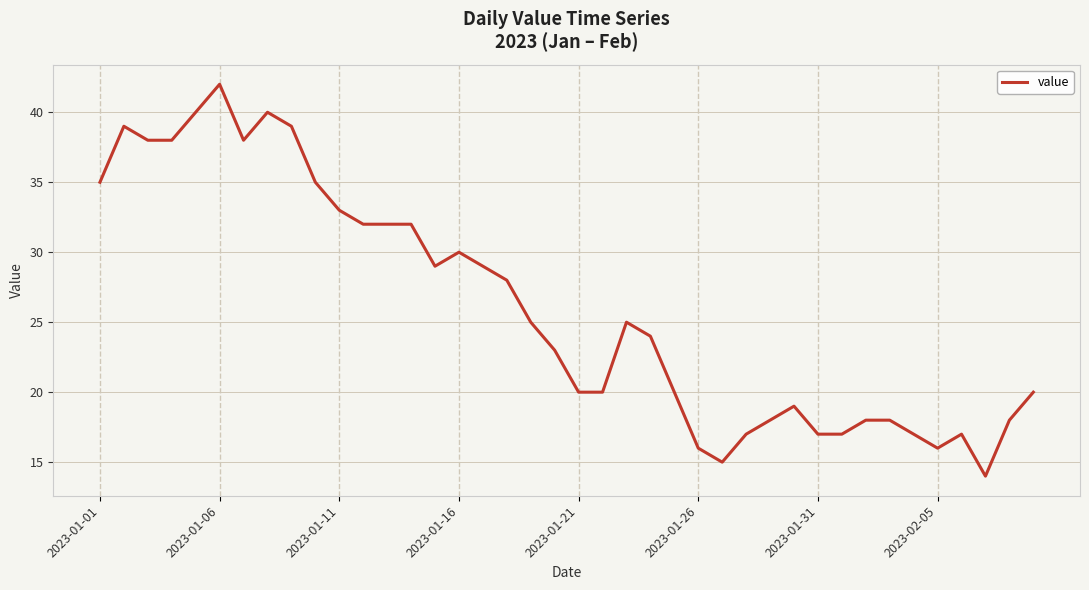

What is the greatest value displayed?

42